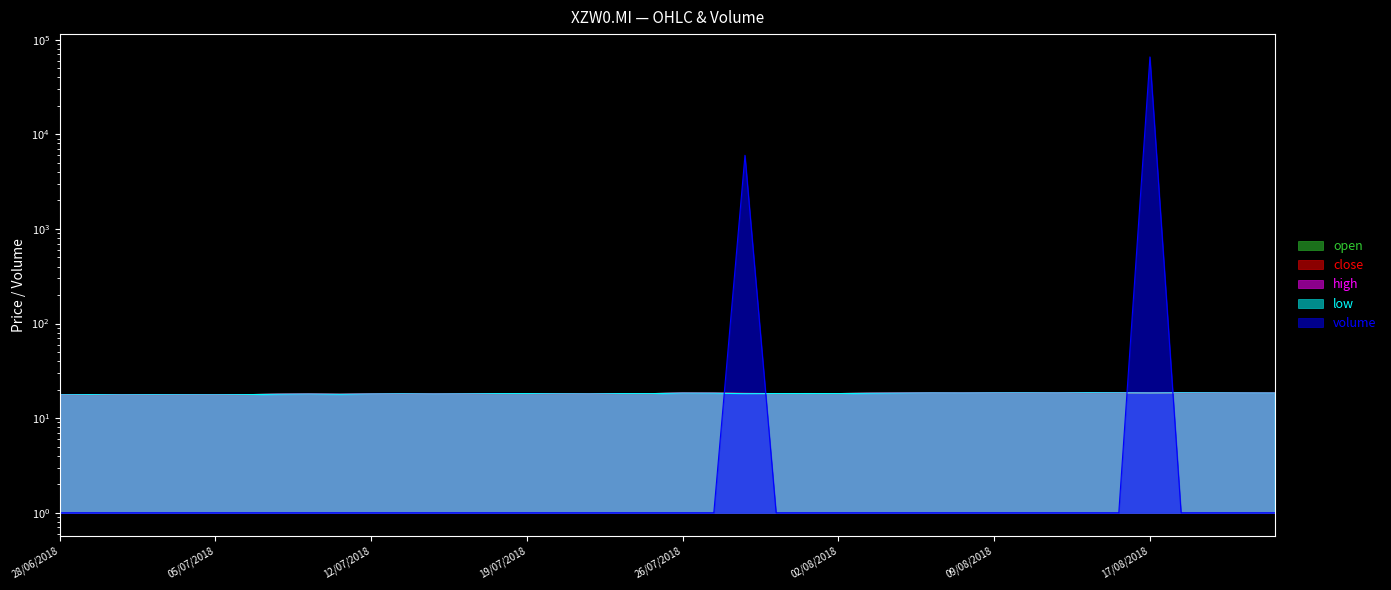

True or false: volume has a value of 0.3 at 18/07/2018.

False